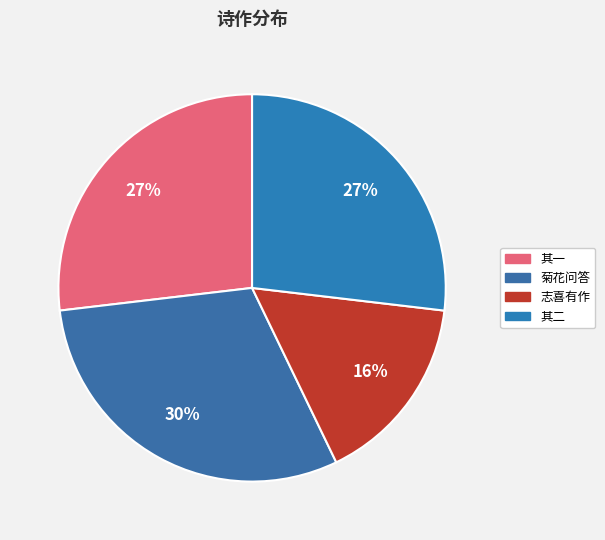

Is there any slice that represents more than half of the pie?

No